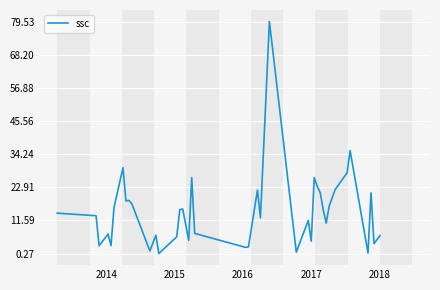

How many lines are shown in the chart?

1